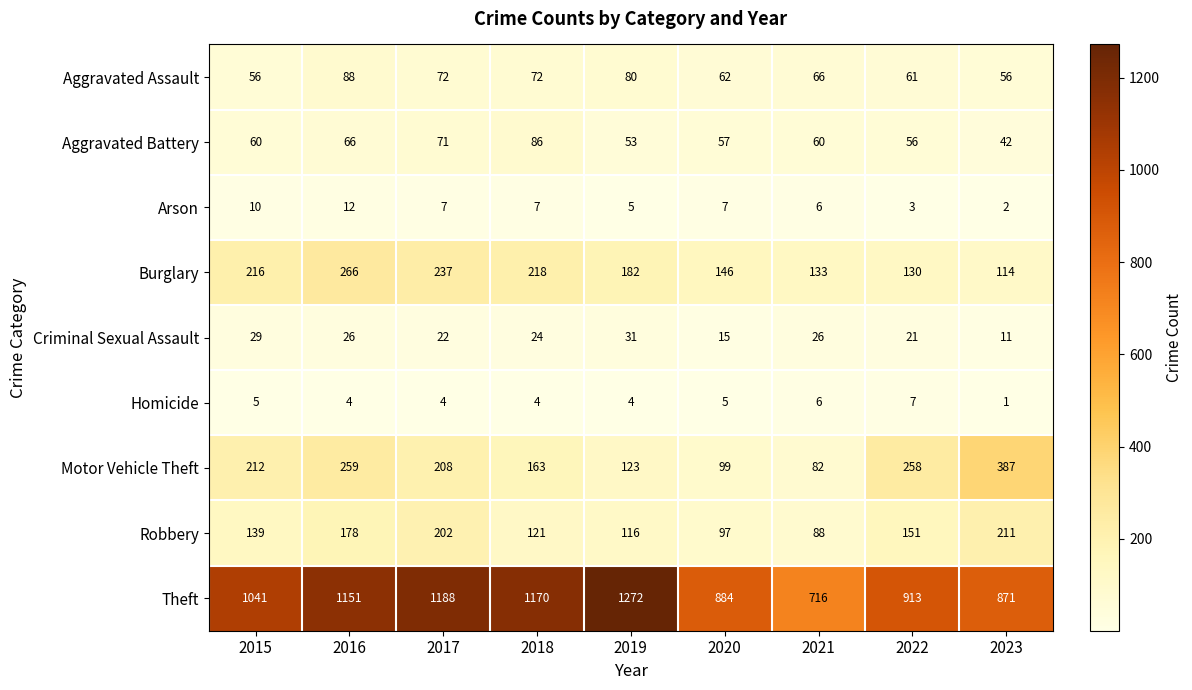

The value of Burglary at 2020 is 146. True or false?

True